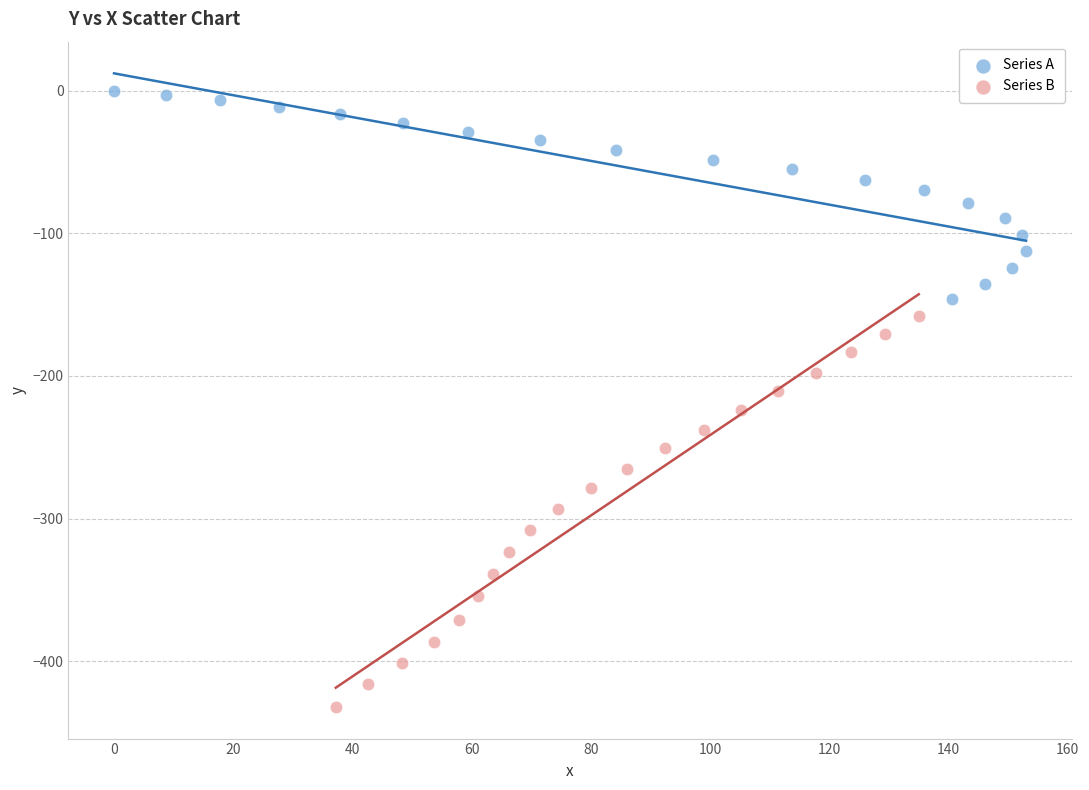

Which series has the largest Y range (max minus min)?

Series B